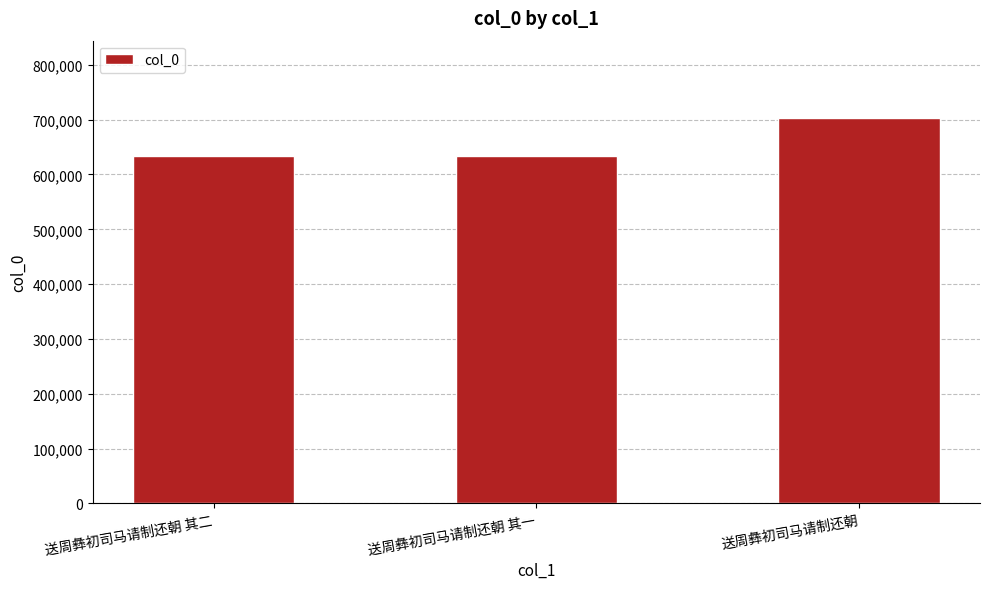

What is the label of the 3rd bar from the right?

送周彝初司马请制还朝 其二